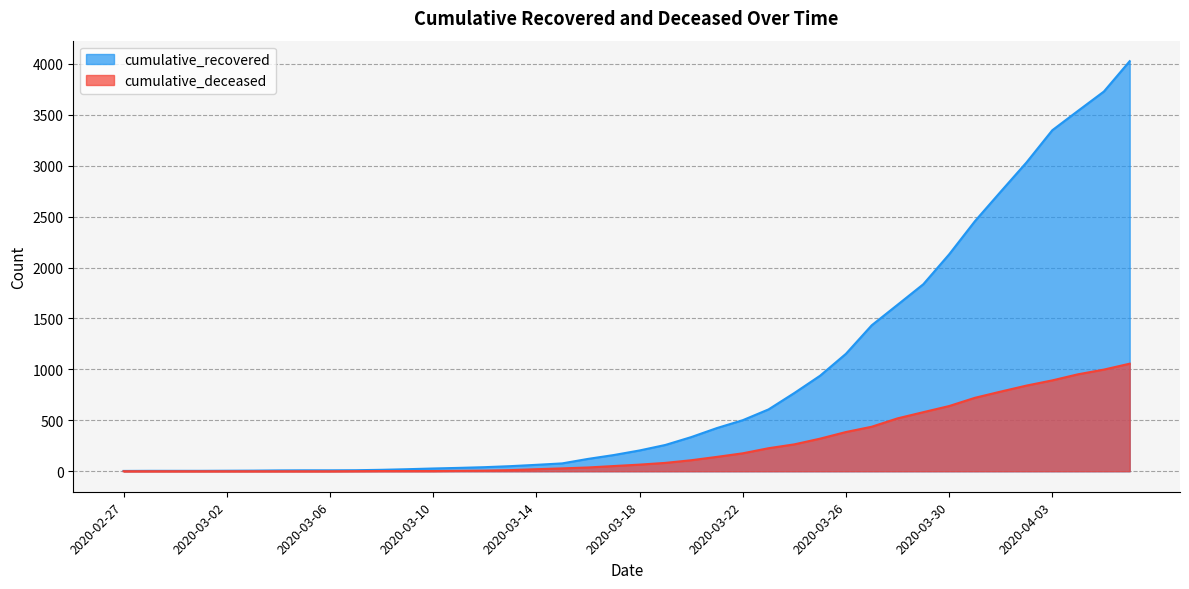

What are all the series names shown in the legend?

cumulative_recovered, cumulative_deceased